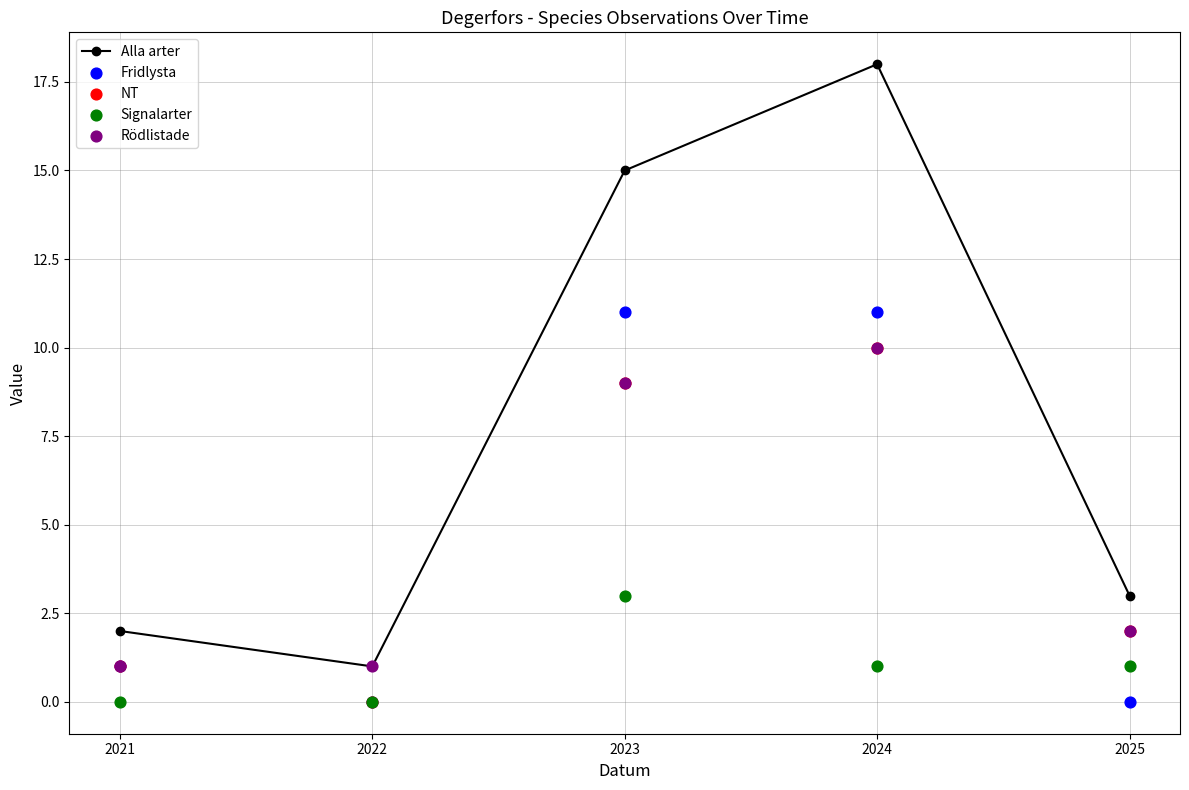

Is it true that Alla arter equals 3 at 2021?

False